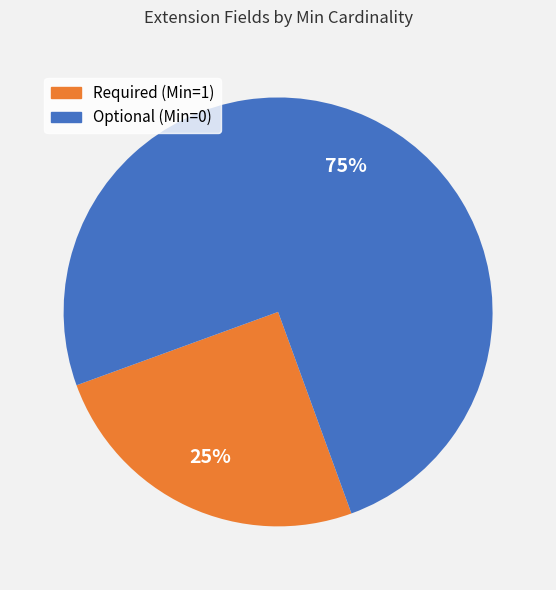

To the nearest percent, what is the average slice percentage?

50%